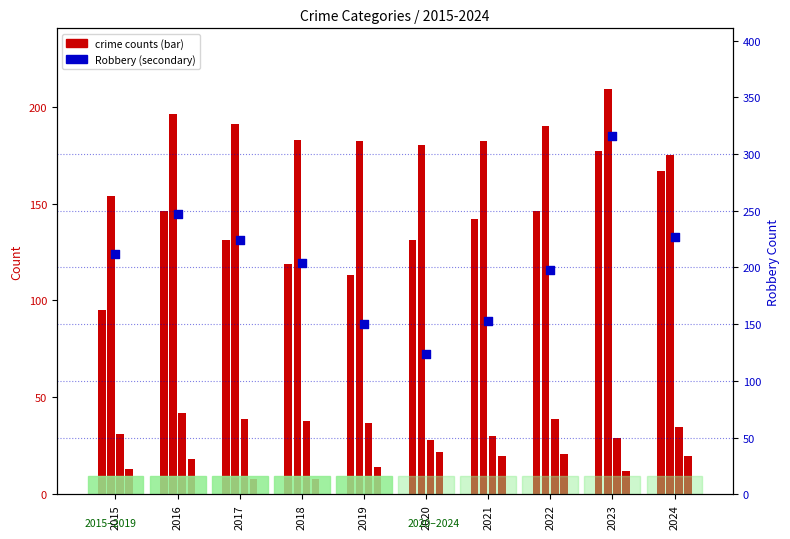

At how many categories does at least one series exceed 280?

1